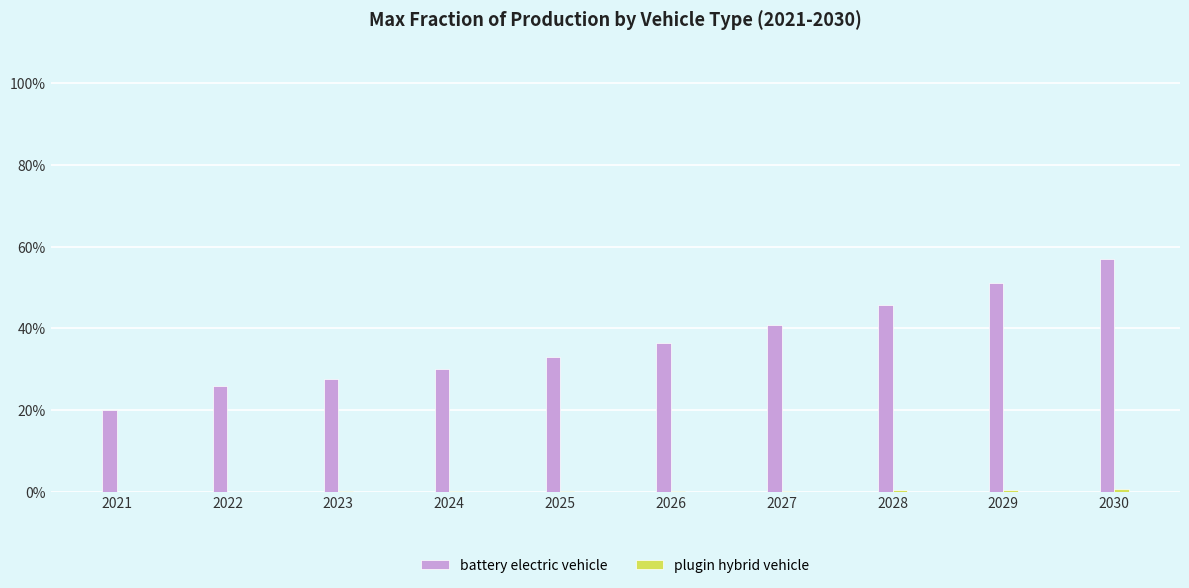

True or false: plugin hybrid vehicle has a value of 0.0 at 2026.

False